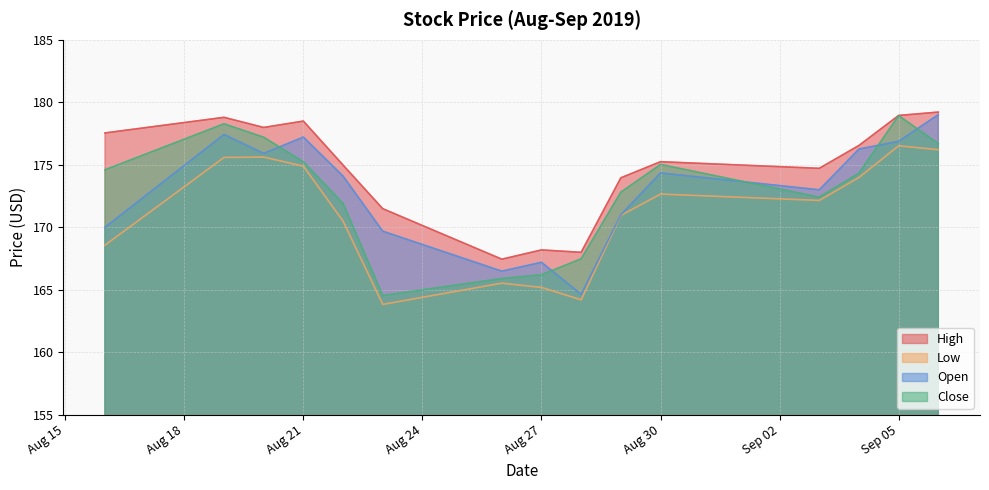

Which series changed the most between 2019-08-26 and 2019-09-03?

High